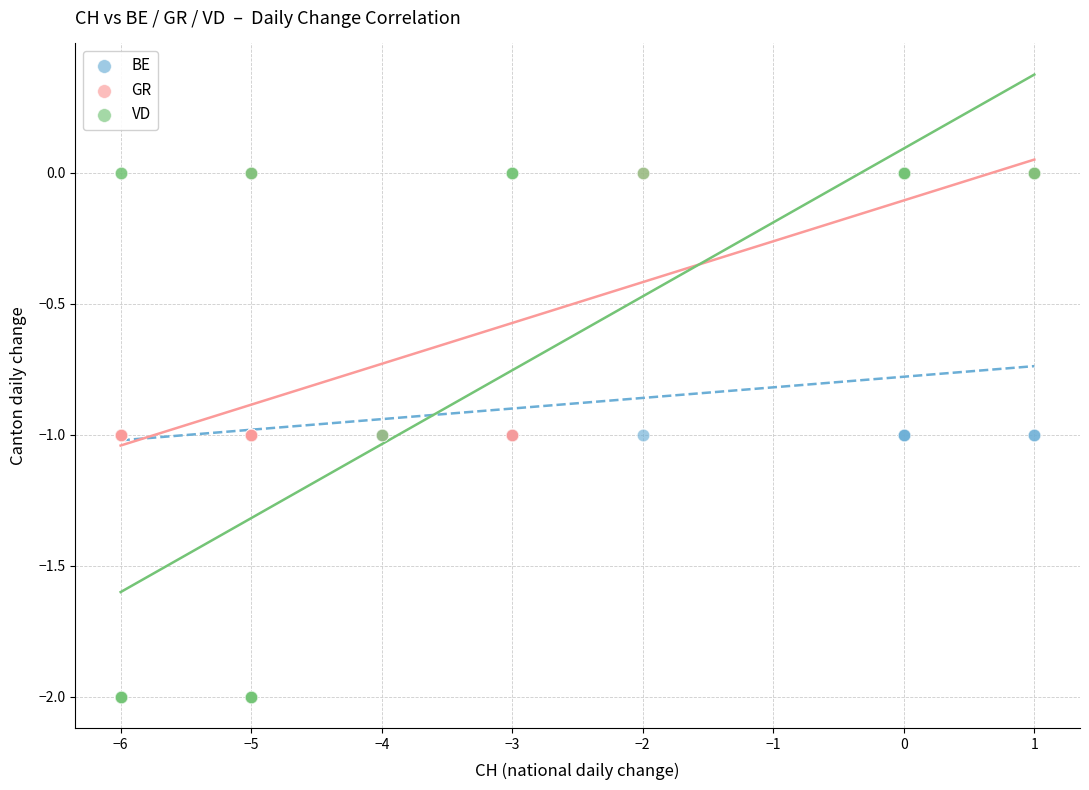

What are all the series names shown in the legend?

BE, GR, VD